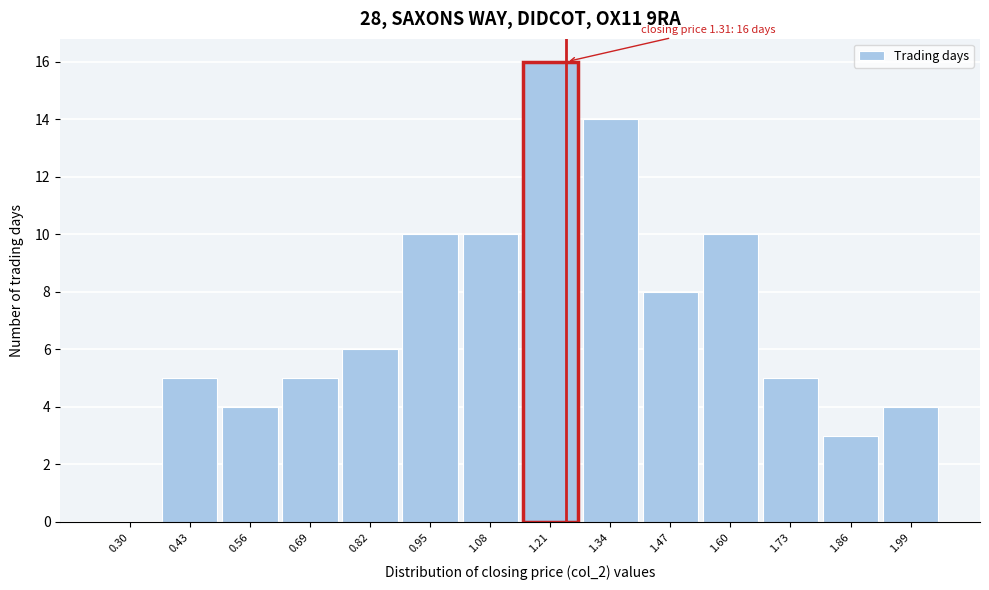

Reading right to left, list all the values displayed in this chart.

1.99=4	1.86=3	1.73=5	1.60=10	1.47=8	1.34=14	1.21=16	1.08=10	0.95=10	0.82=6	0.69=5	0.56=4	0.43=5	0.30=0